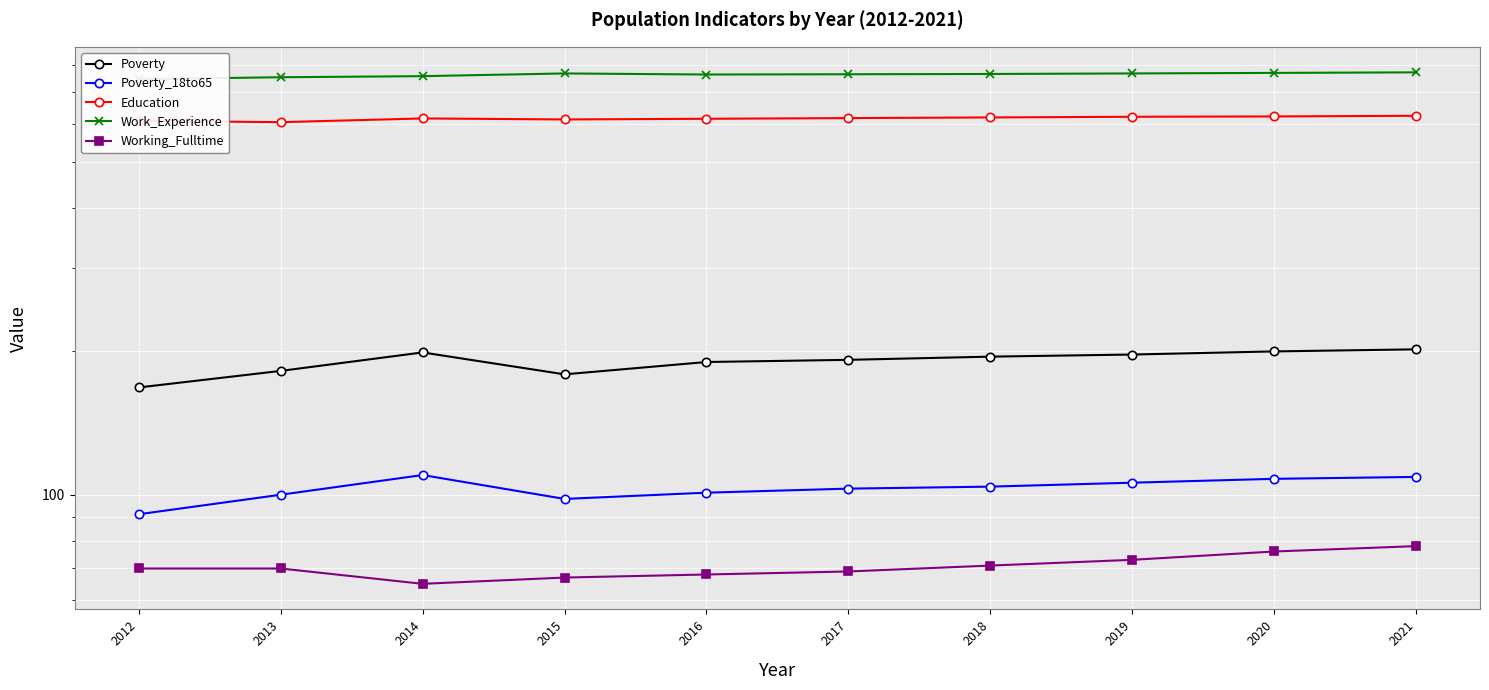

At which label does Poverty reach its peak?

2021